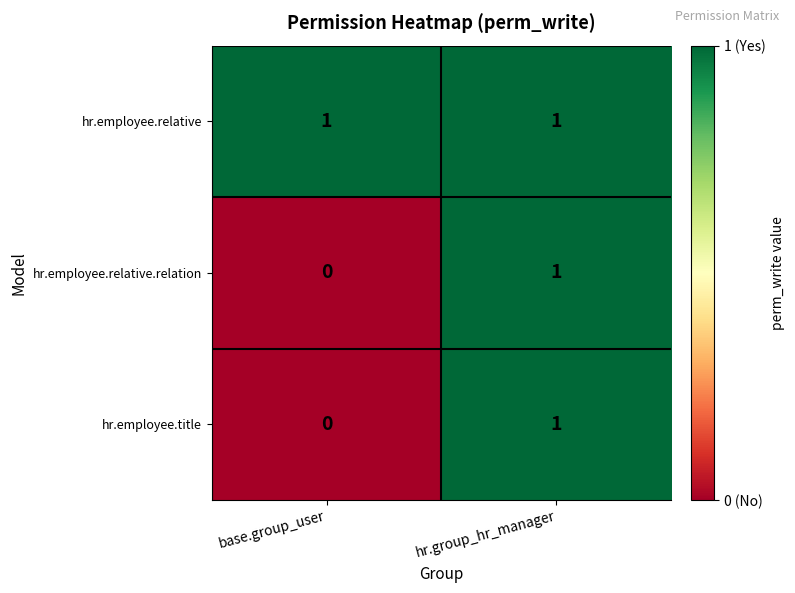

The value of hr.employee.title at base.group_user is 0. True or false?

True